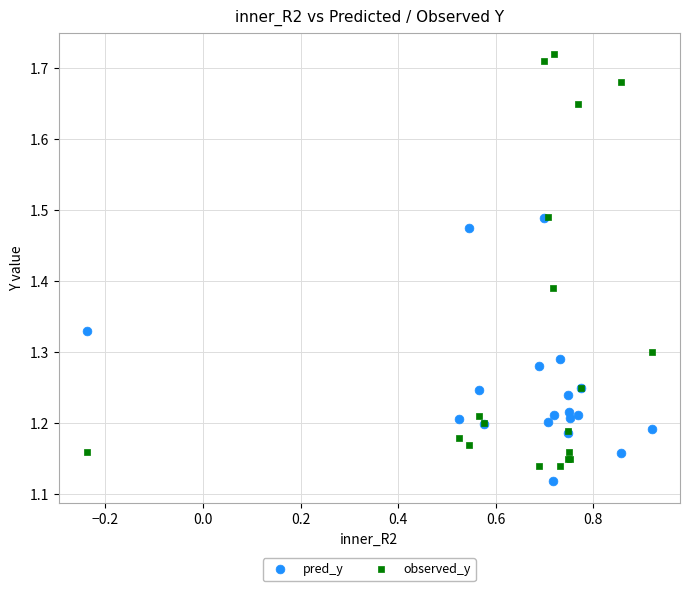

Which series reaches the minimum Y coordinate?

pred_y